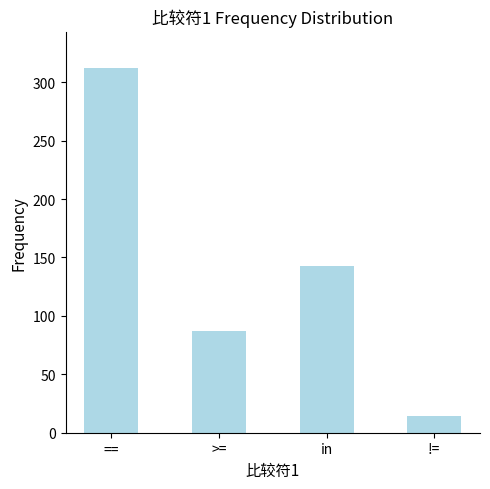

The value at >= is 87. True or false?

True